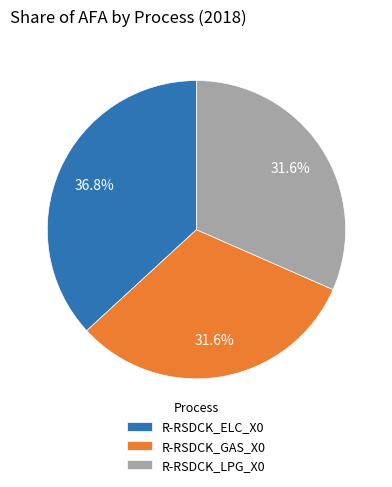

What percentage do R-RSDCK_GAS_X0 and R-RSDCK_ELC_X0 together represent?

68.4%